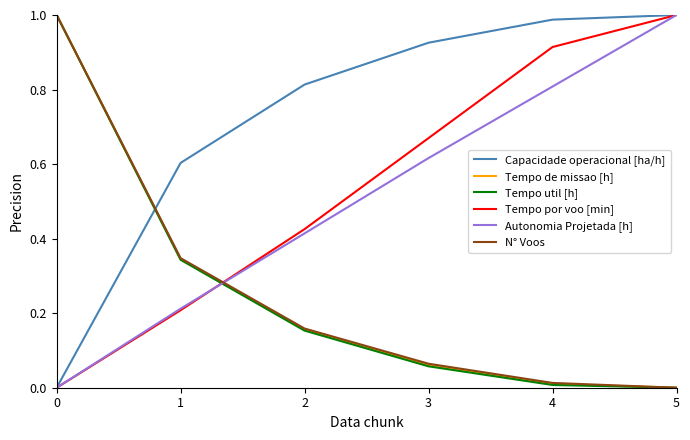

How many lines are shown in the chart?

6